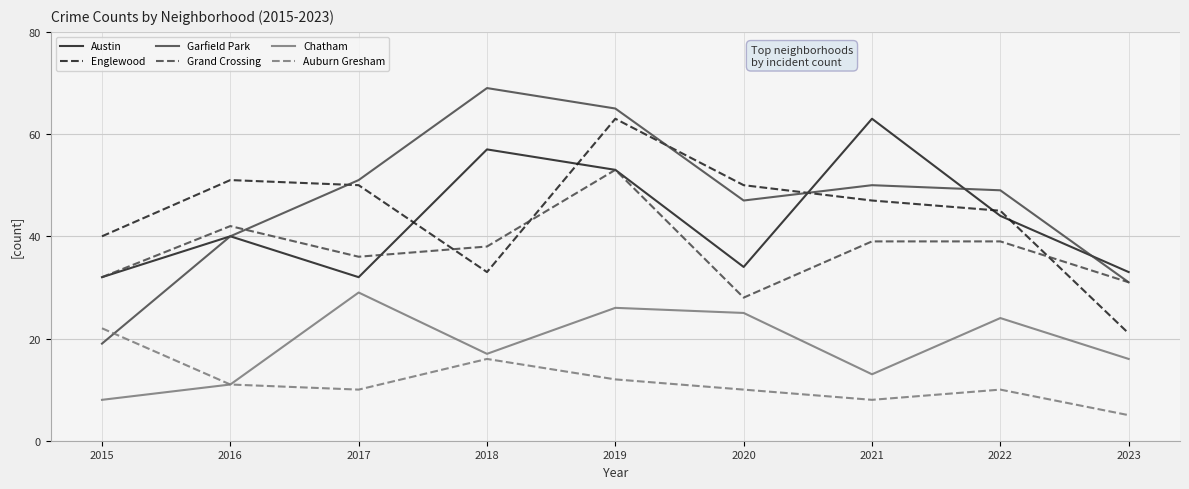

At how many categories does at least one series exceed 5?

9